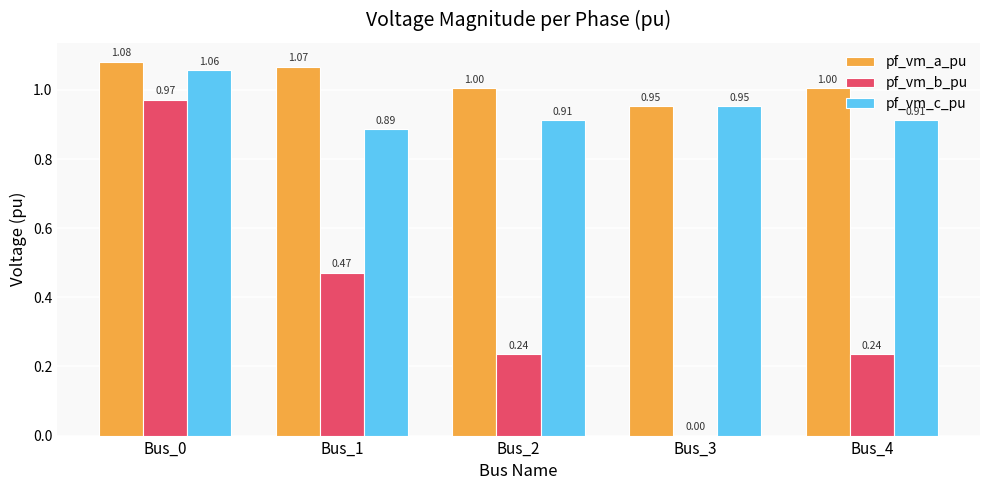

Is the value of pf_vm_c_pu at Bus_3 greater than the value of pf_vm_a_pu at Bus_1?

No